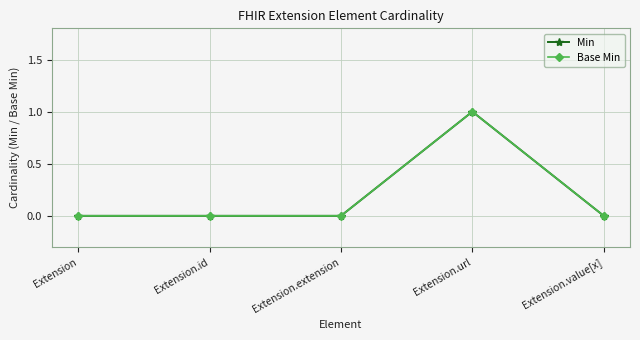

What is the label of the 3rd point from the right?

Extension.extension